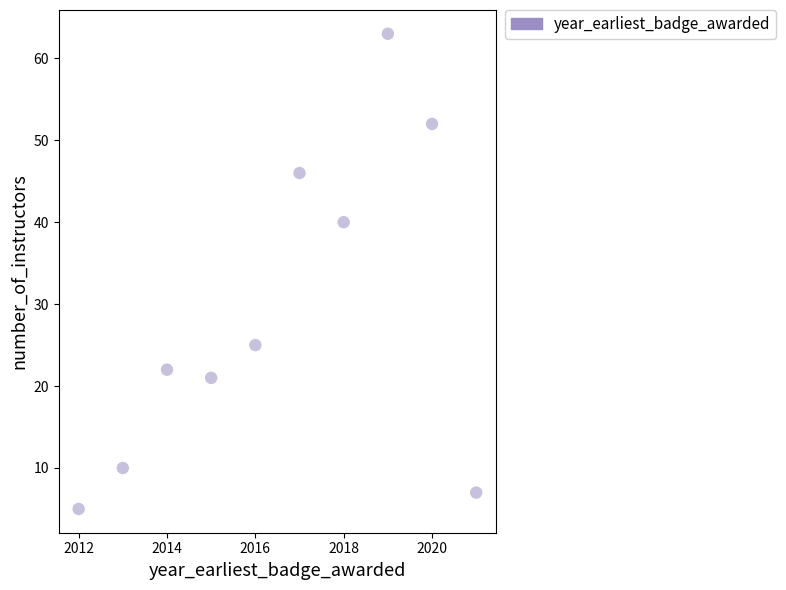

What is the range of Y values (max minus min)?

58